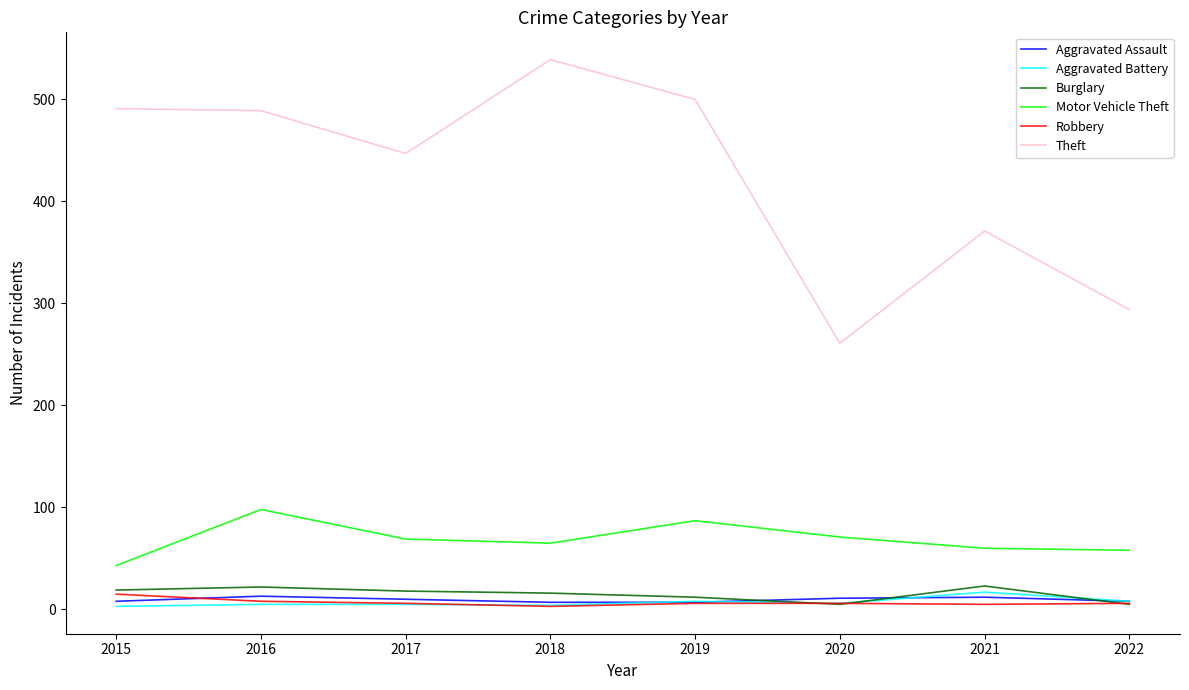

Which series has the widest spread of values?

Theft